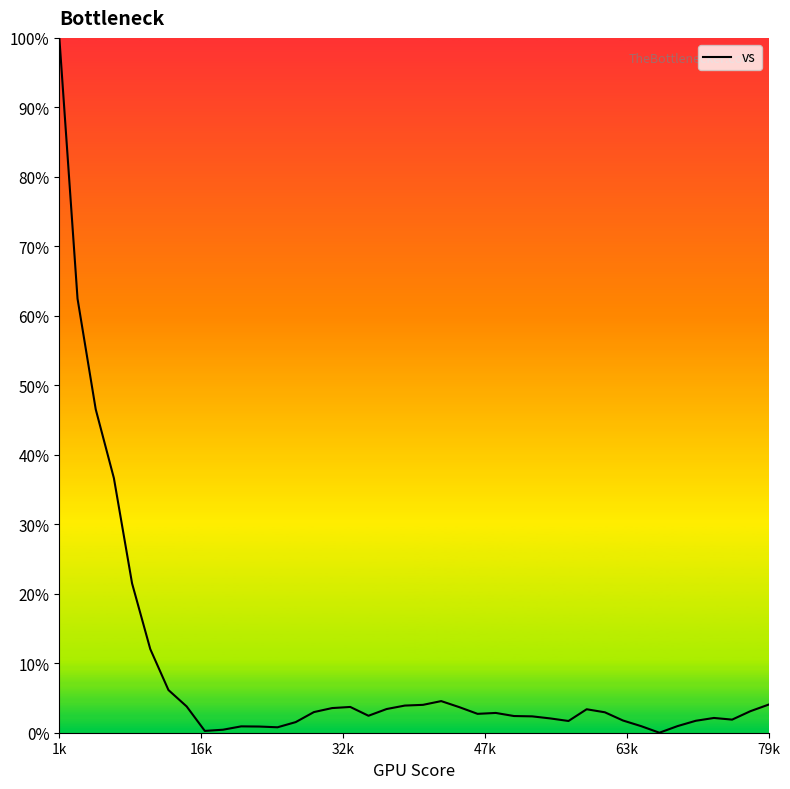

What is the greatest value displayed?

100.0